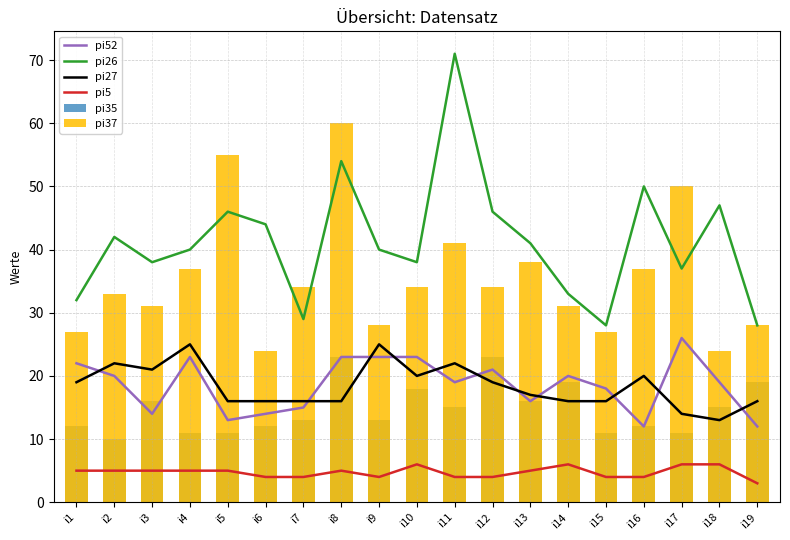

The pi5 series shows 5 at i4. True or false?

True